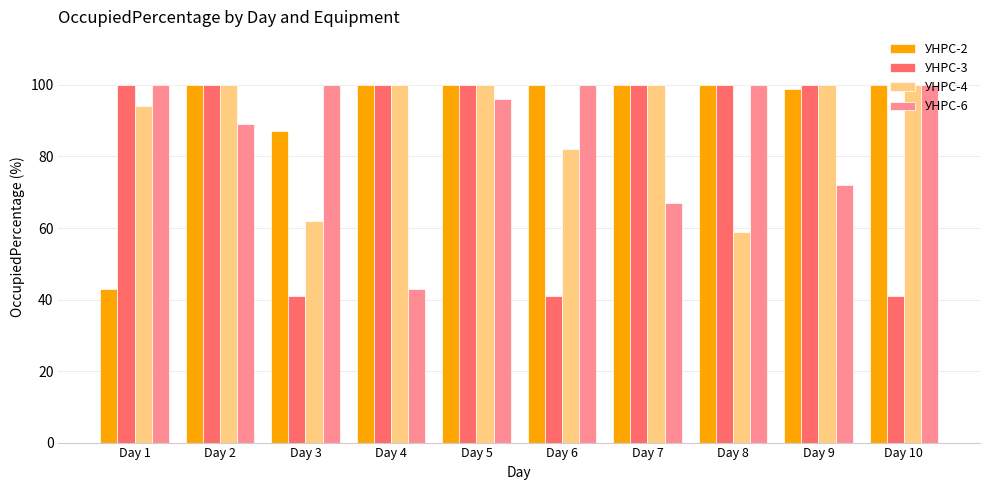

Which series has the largest total across all categories?

УНРС-2